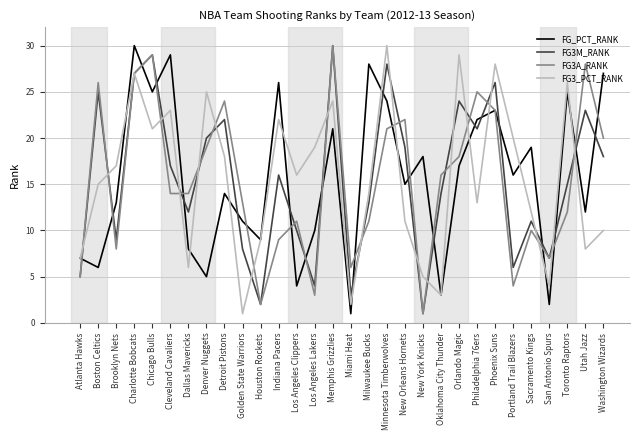

How many lines are shown in the chart?

4